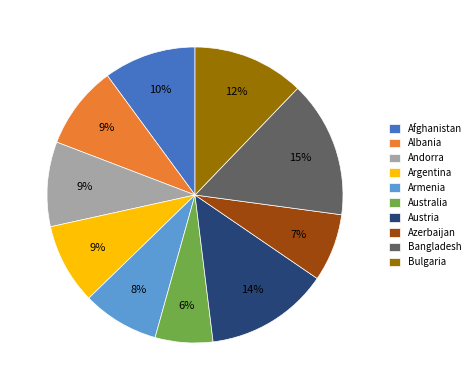

To the nearest percent, what percentage of the pie is Azerbaijan?

7%